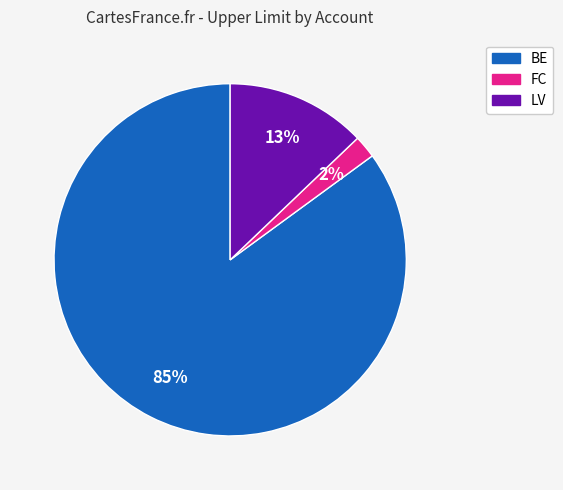

True or false: LV accounts for 13% of the total.

True